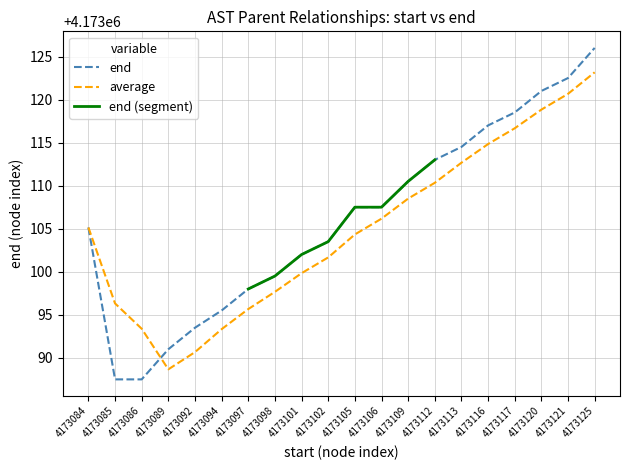

At which label does average reach its minimum?

4173089